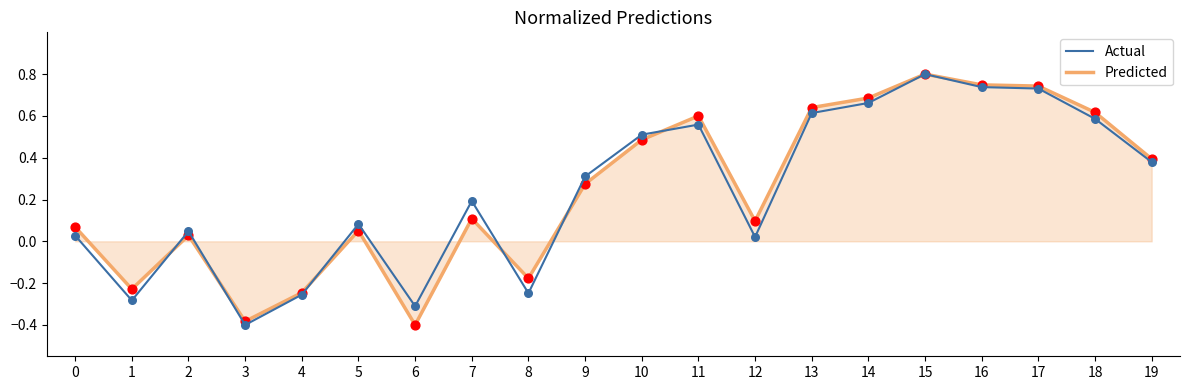

Is the value of Predicted at 9 greater than the value of Actual at 1?

Yes